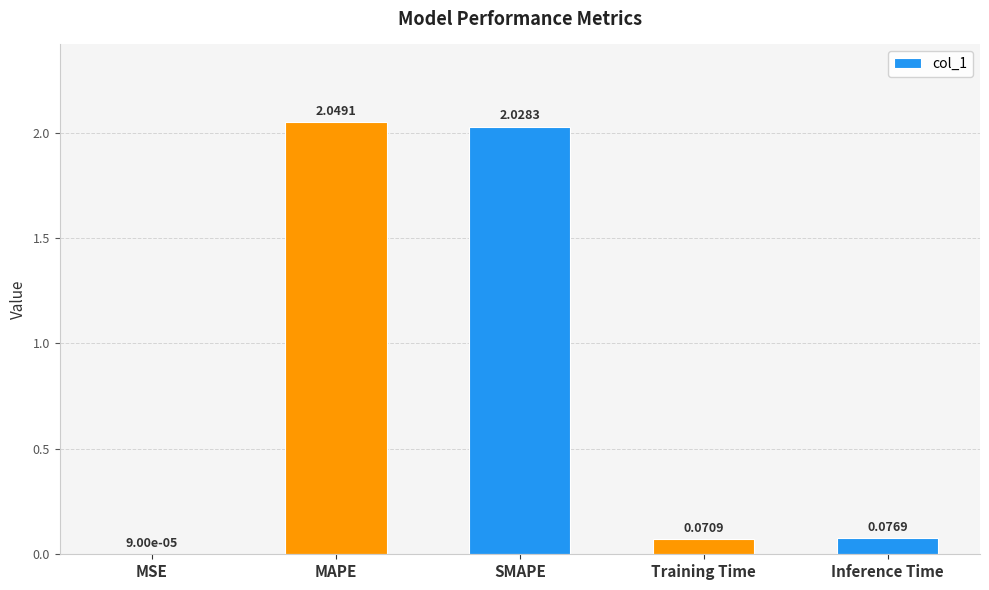

Which category has the highest value across all series?

MAPE